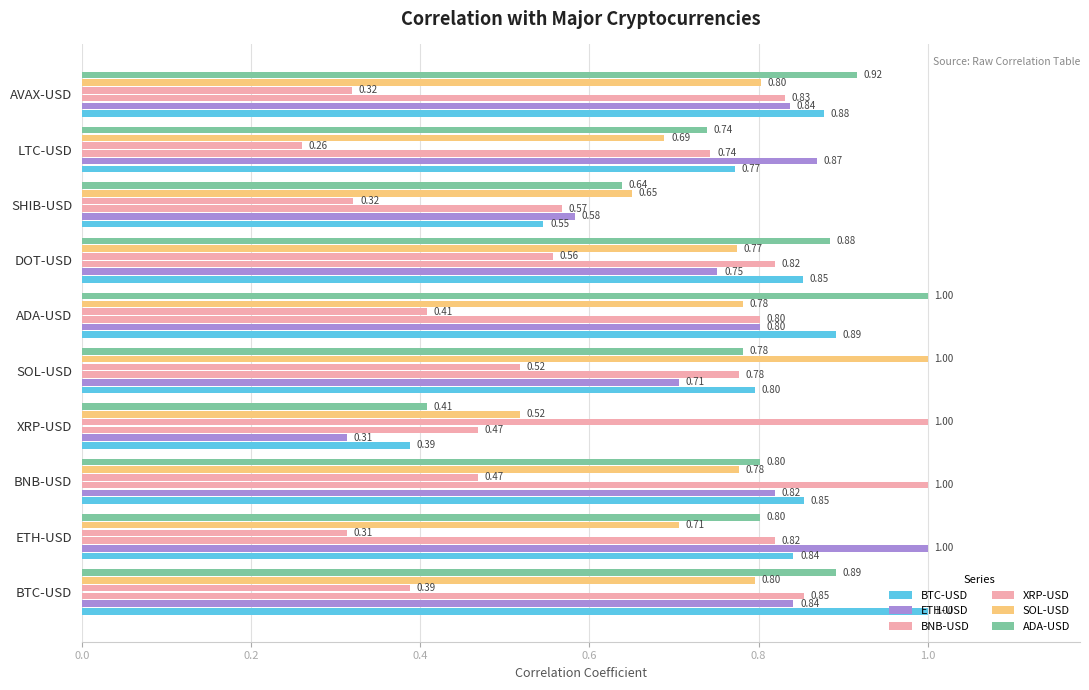

How many distinct data groups are displayed?

6